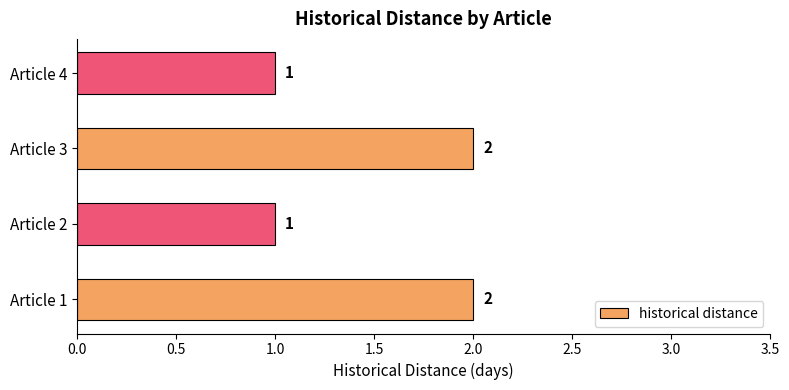

What is the sum of the values at Article 3 and Article 4?

3